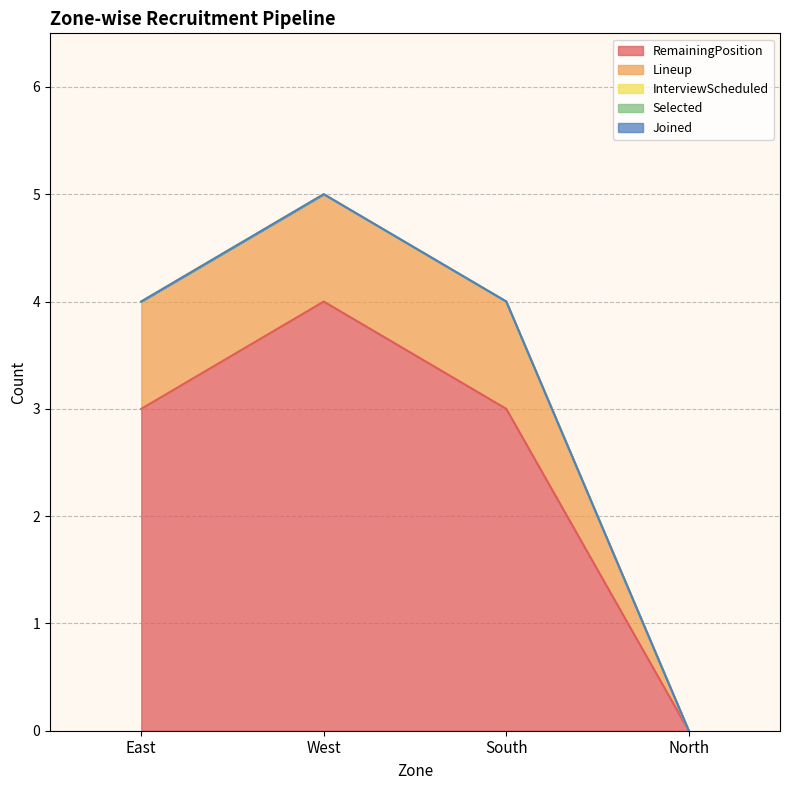

What is the label of the 1st point from the right?

North